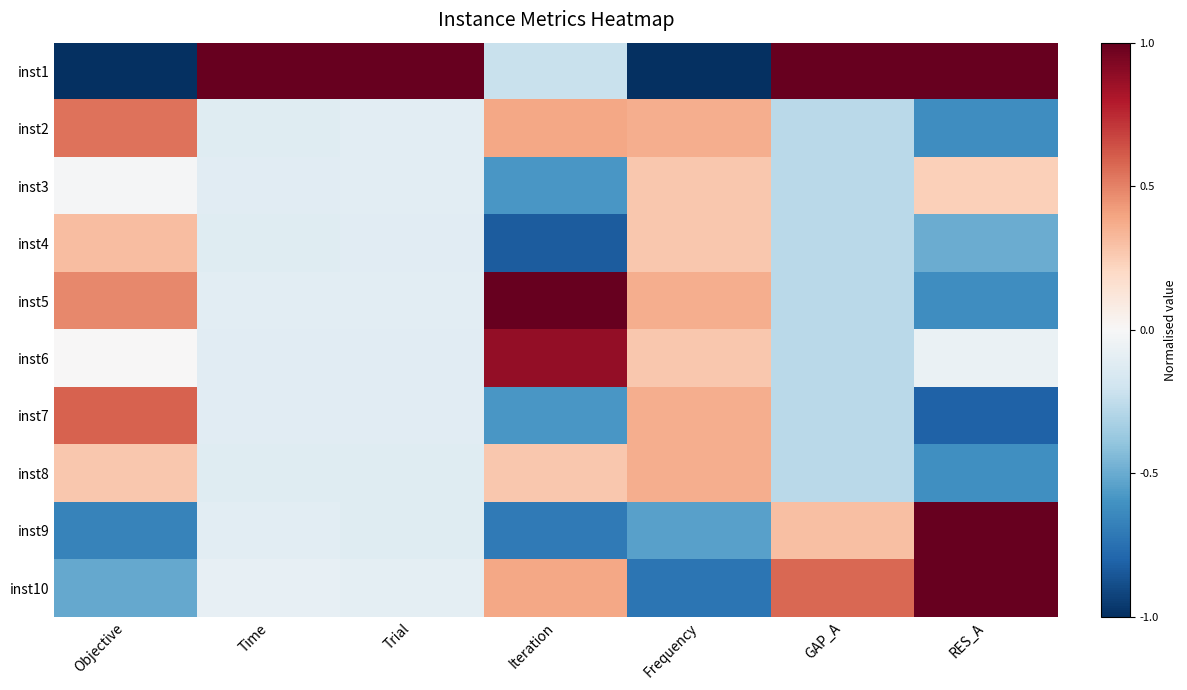

Between GAP_A and Frequency, which is larger?

GAP_A